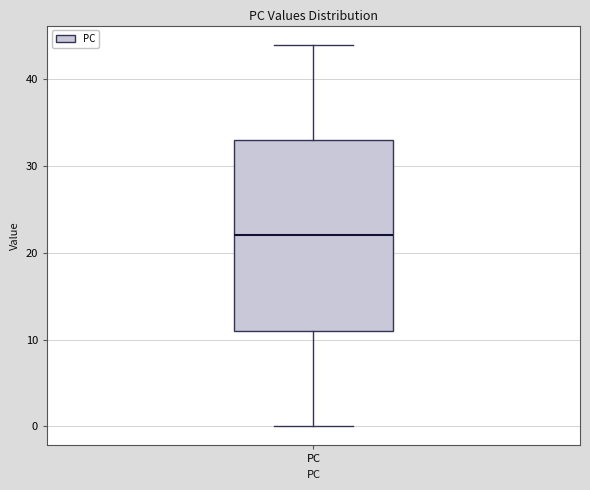

Where is the lower edge of the box for PC on the y-axis? The values are not printed on the chart, so give them approximately, as read against the axis.

11